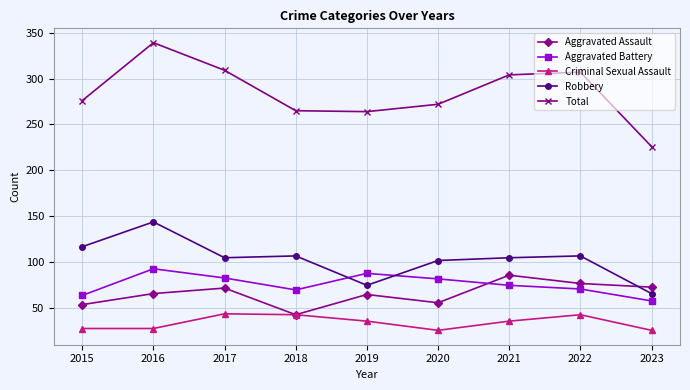

What are all the series names shown in the legend?

Aggravated Assault, Aggravated Battery, Criminal Sexual Assault, Robbery, Total